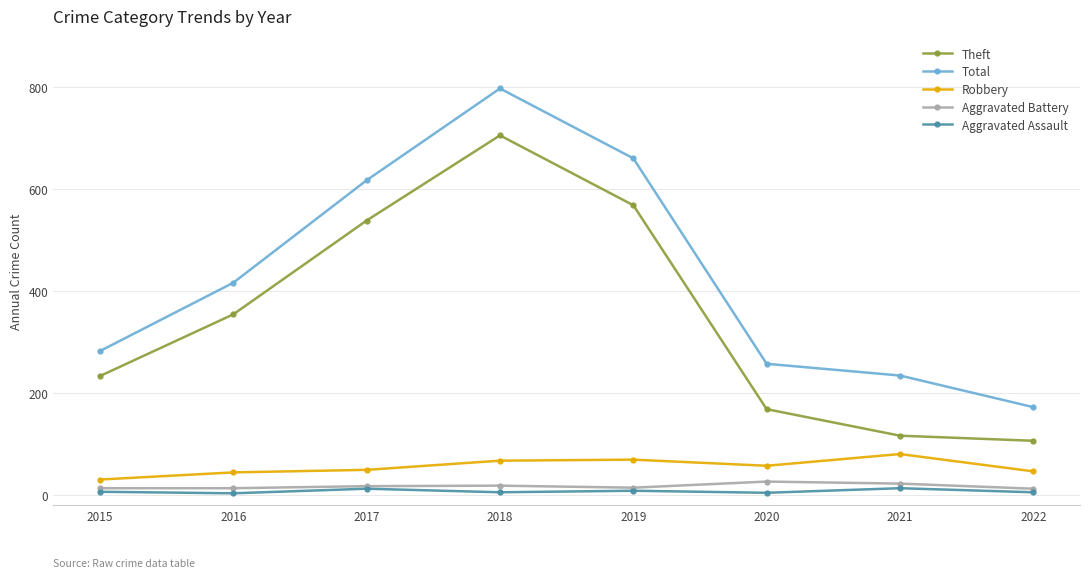

Where is Total nearest to the value 484?

2016